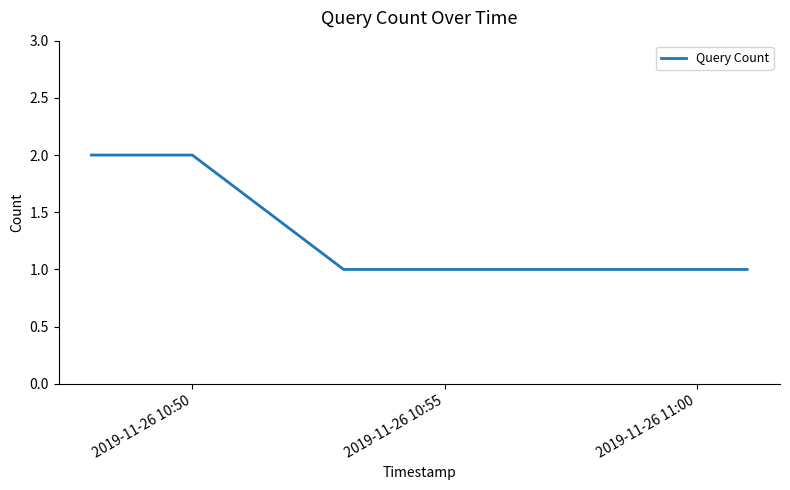

Reading left to right, transcribe all the data shown in this chart.

2	2	1	1	1